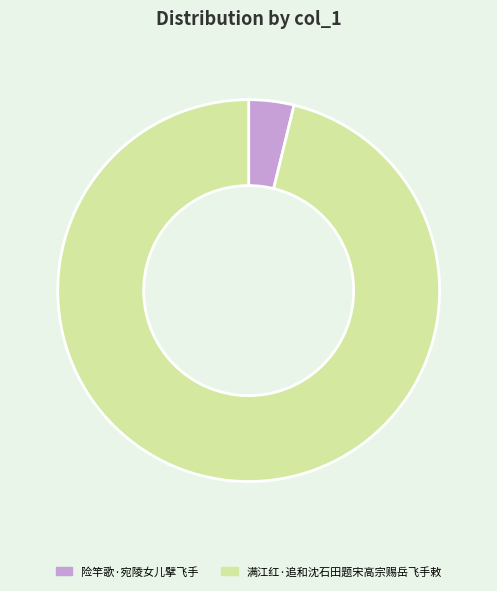

Which category has the smallest portion of the pie?

险竿歌·宛陵女儿擘飞手